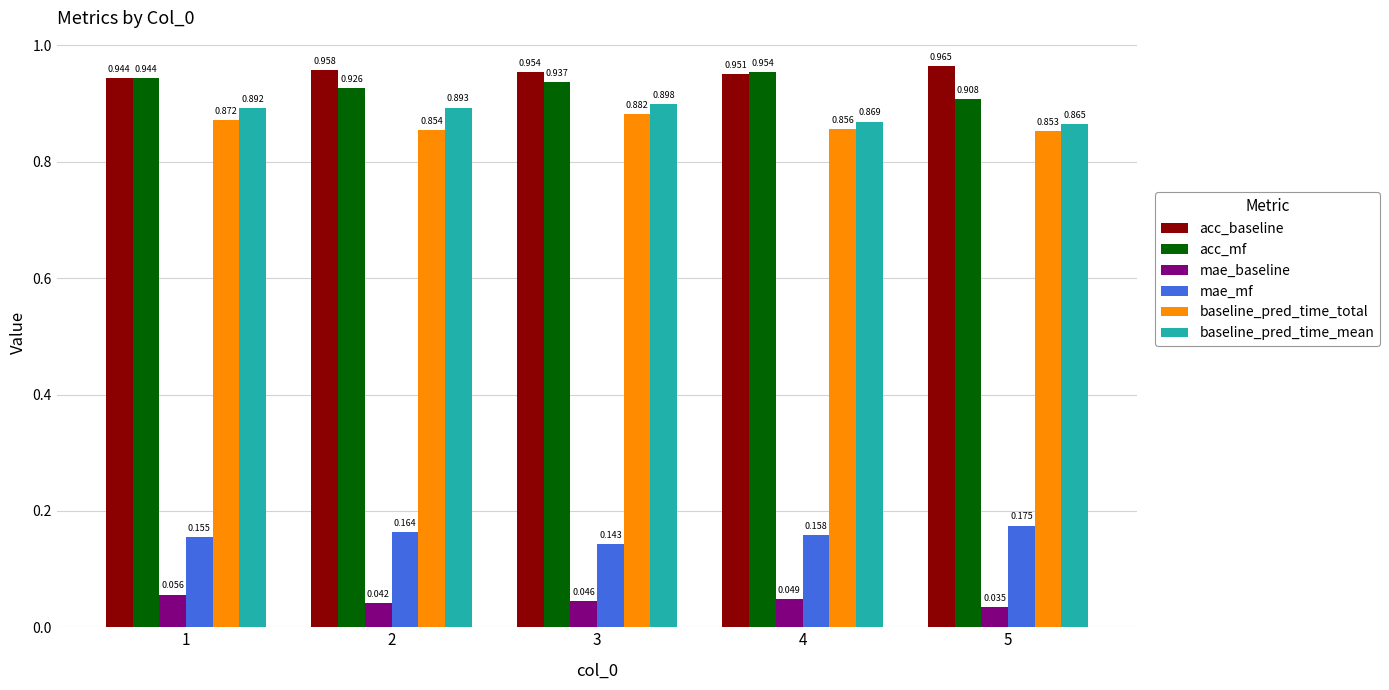

Does the chart contain any negative values?

No